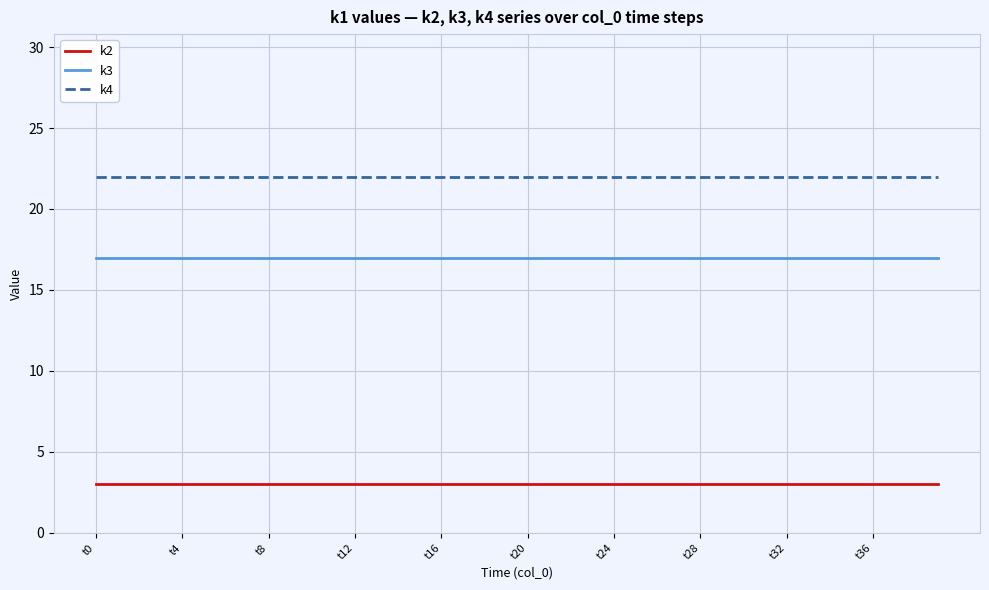

What is the minimum value shown in the chart?

3